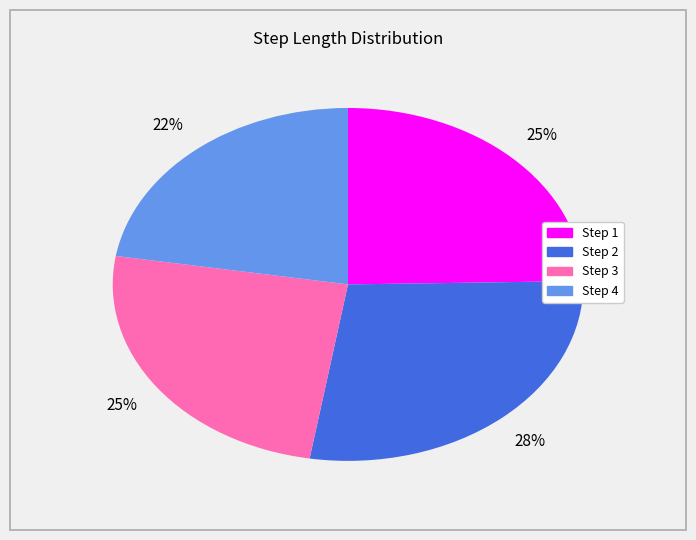

Between Step 2 and Step 4, which is larger?

Step 2